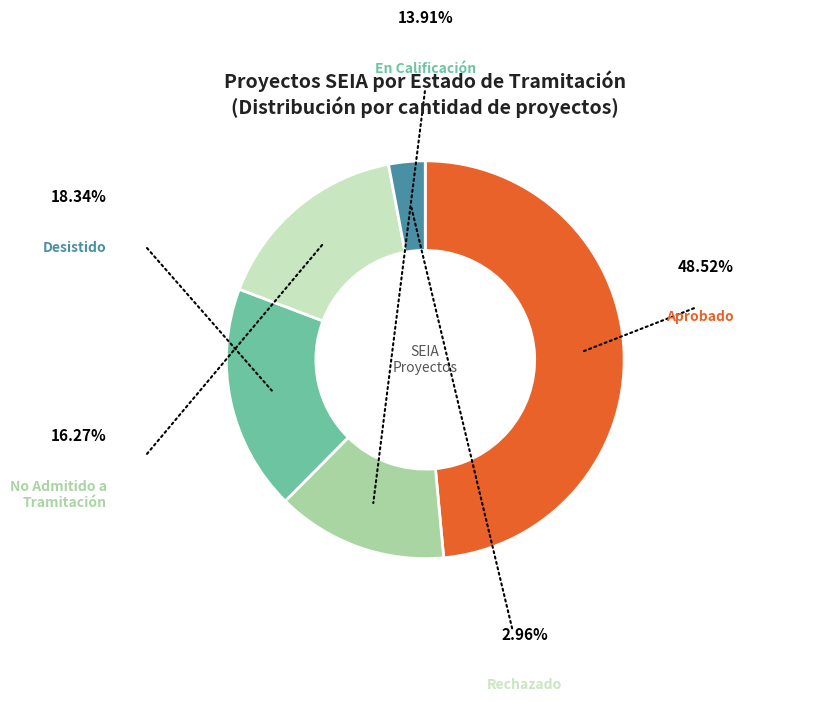

To the nearest percent, what percentage of the pie is Rechazado?

3%